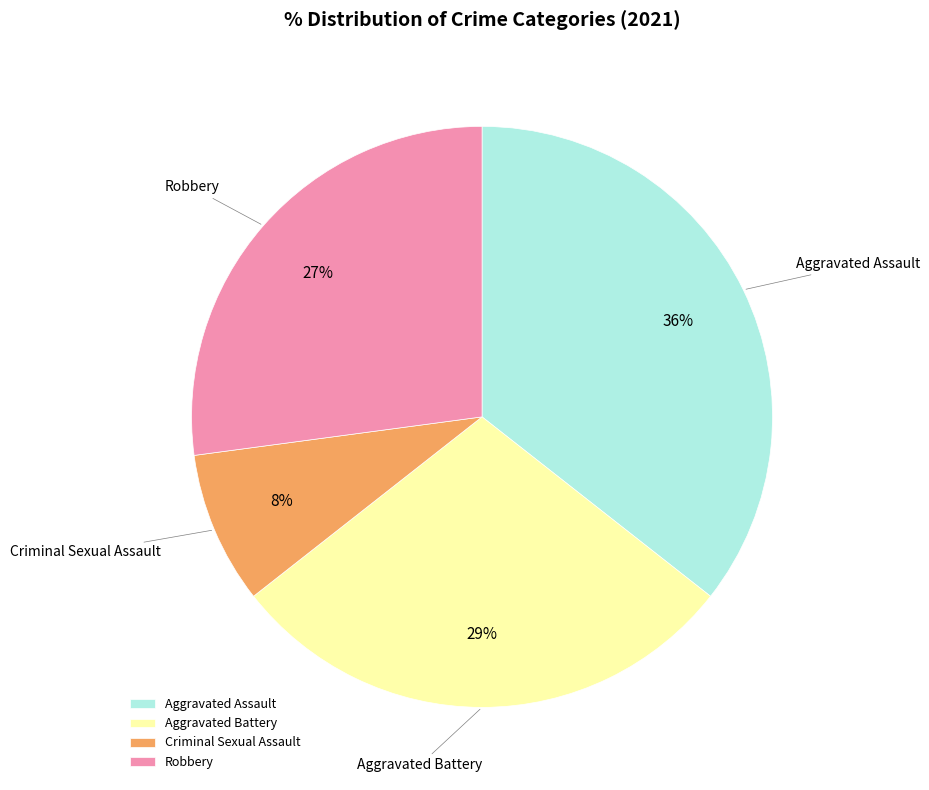

Which category has the smallest portion of the pie?

Criminal Sexual Assault